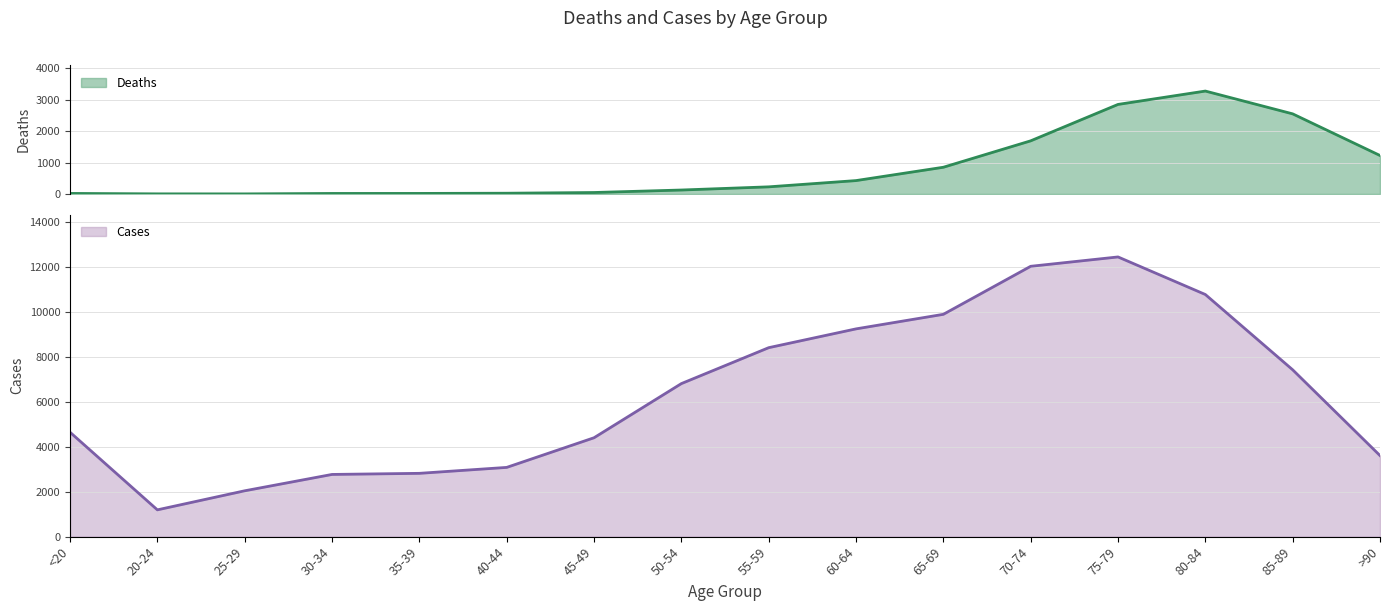

Is it true that Cases equals 7451 at 75-79?

False